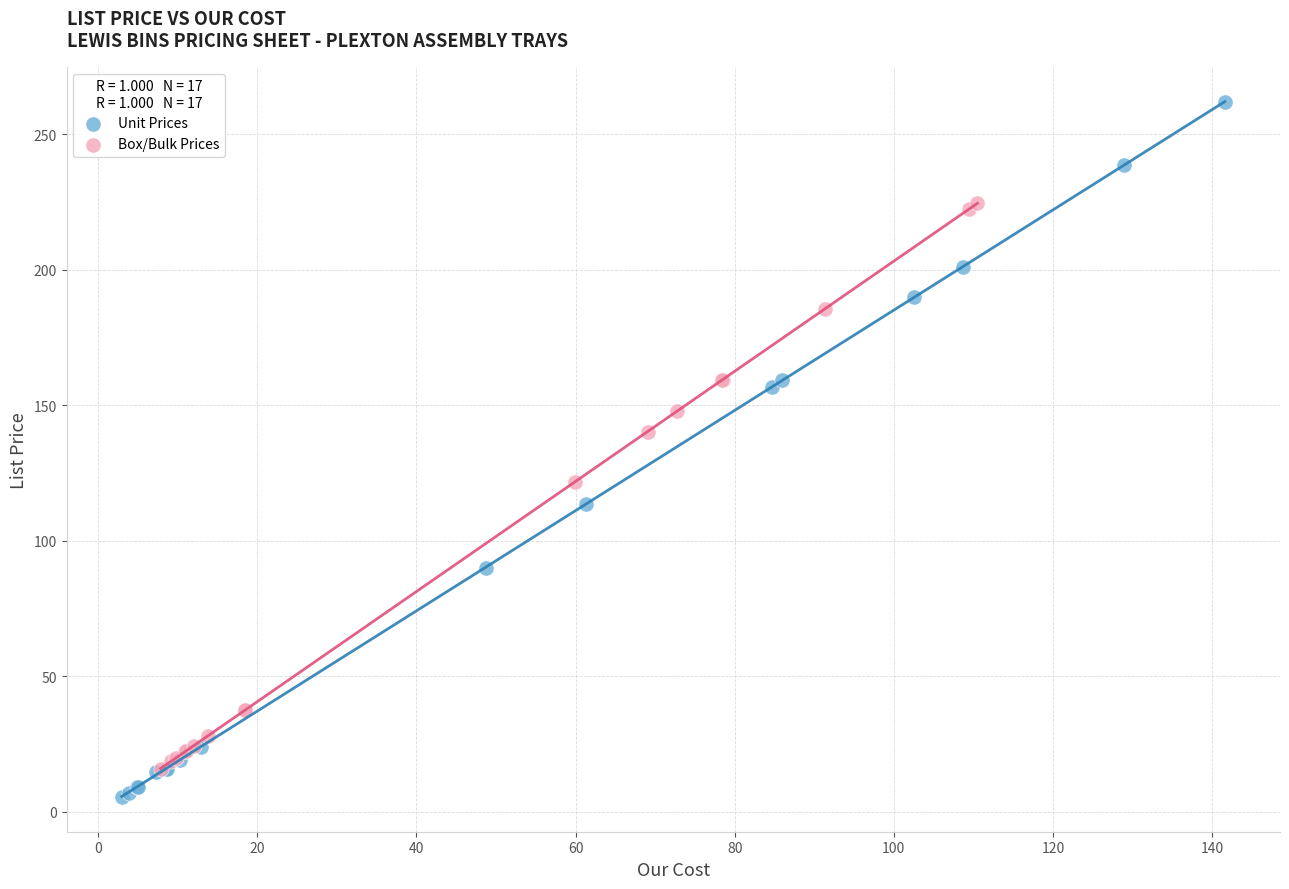

Which series has the largest Y range (max minus min)?

Unit Prices